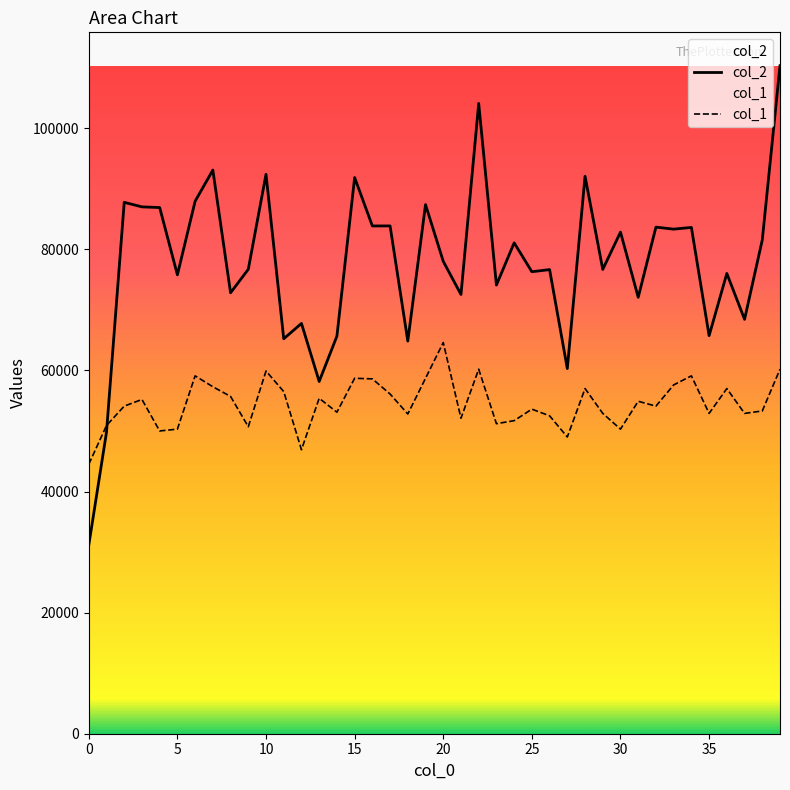

What is the difference between the col_1 values at 37 and 22?

7300